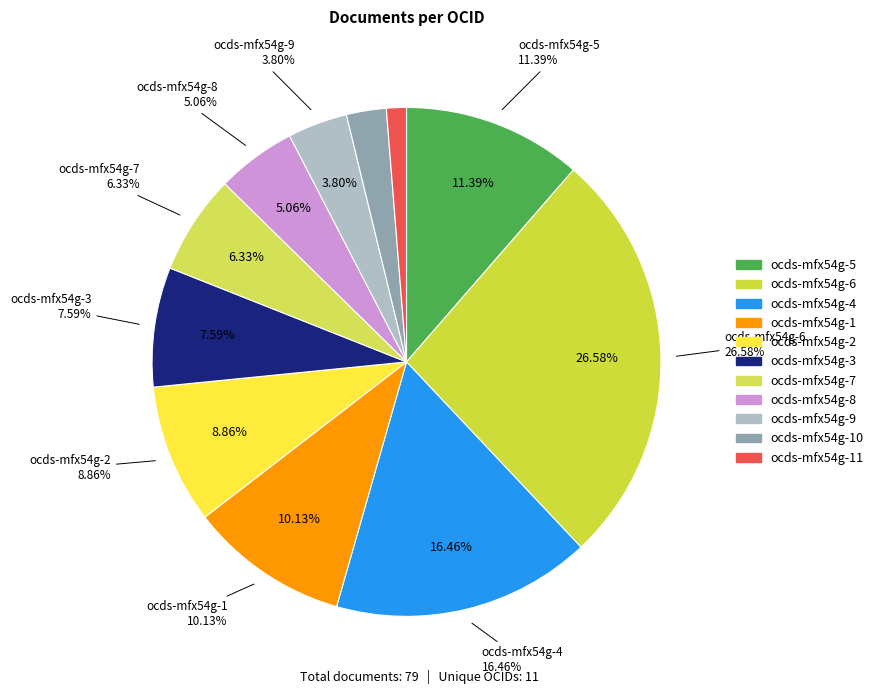

Which has a higher value, ocds-mfx54g-3 or ocds-mfx54g-7?

ocds-mfx54g-3